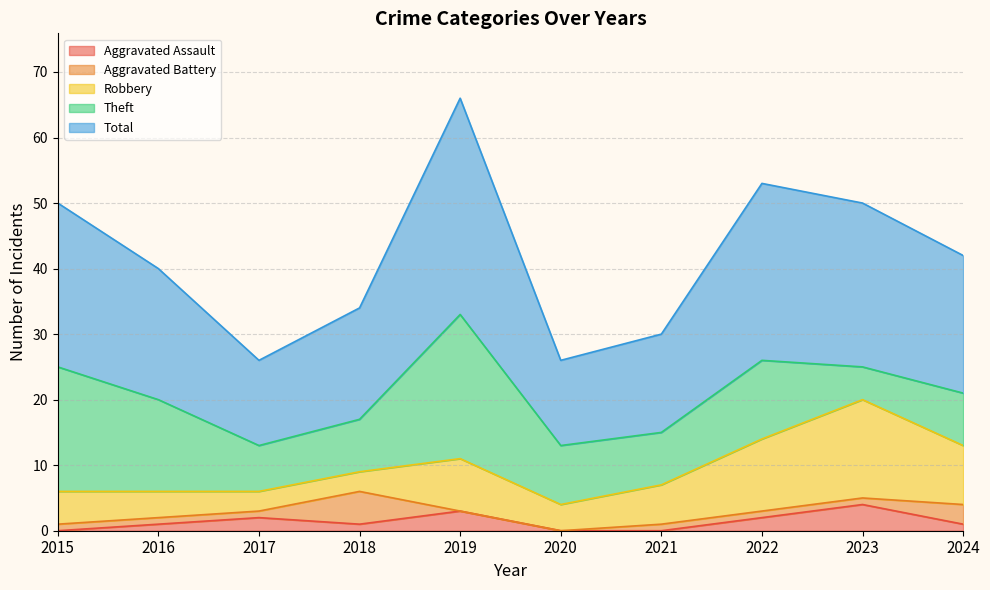

Reading right to left, list all the values displayed in this chart.

Aggravated Assault: 1	4	2	0	0	3	1	2	1	0
Aggravated Battery: 3	1	1	1	0	0	5	1	1	1
Robbery: 9	15	11	6	4	8	3	3	4	5
Theft: 8	5	12	8	9	22	8	7	14	19
Total: 21	25	27	15	13	33	17	13	20	25